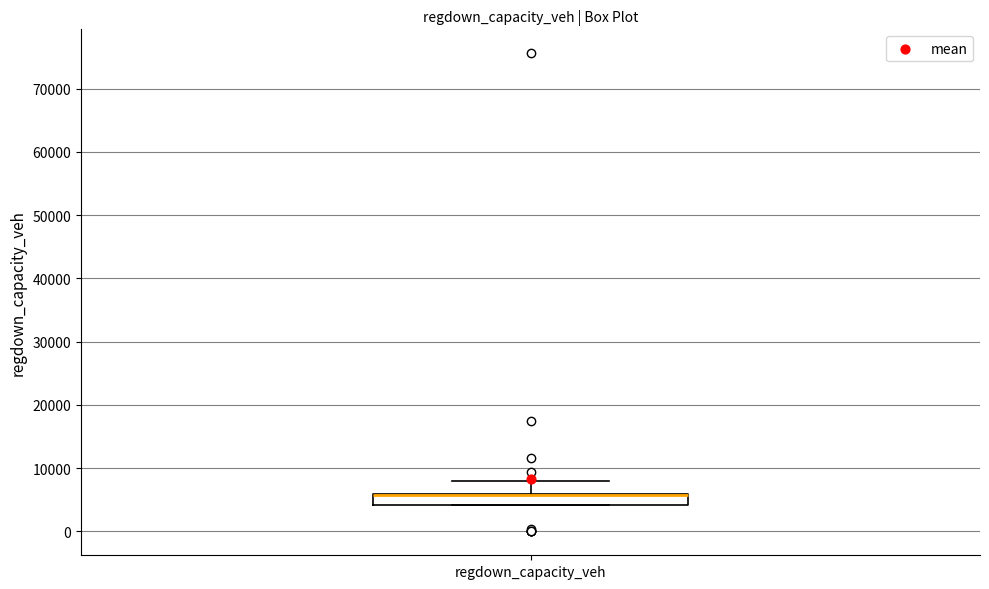

Read this box plot against the y-axis: the position of the median line, the range covered by the box, and the ends of both whiskers. The values are not printed on the chart, so give them approximately, as read against the axis.

median 6000 (drawn on the box's upper edge), box 4000 to 6000, whiskers 4000 to 8000